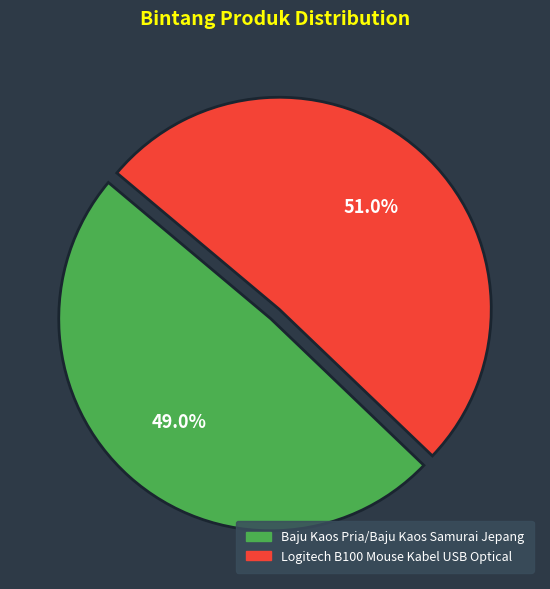

Combined, what portion of the pie is Logitech B100 Mouse Kabel USB Optical and Baju Kaos Pria/Baju Kaos Samurai Jepang?

100.0%